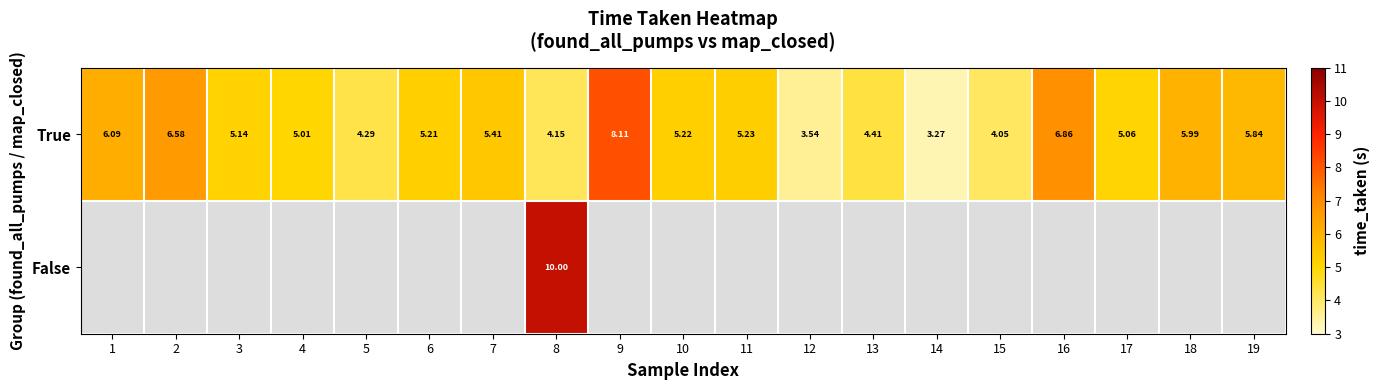

At which category is the sum across all series the highest?

8